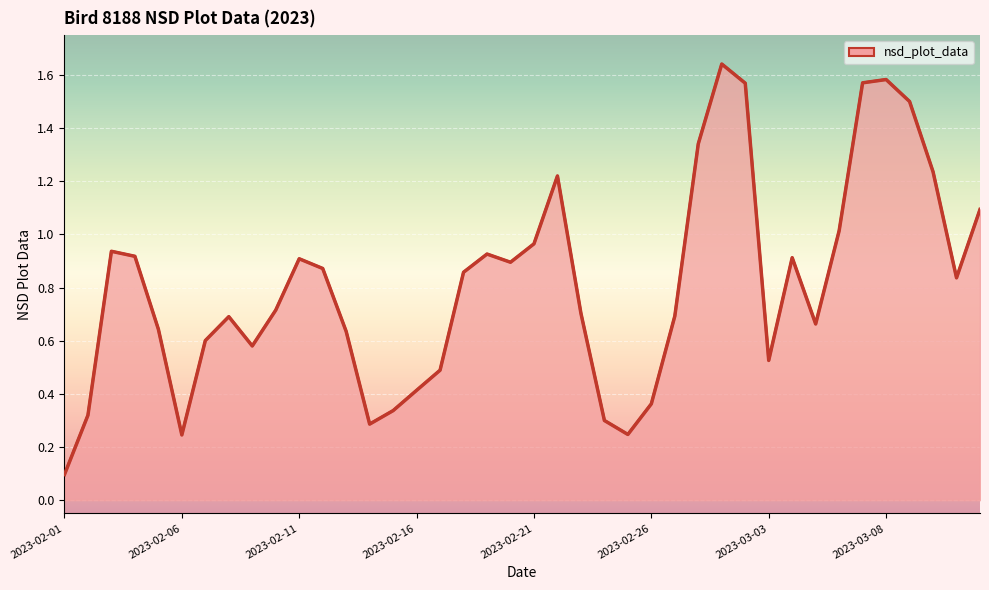

What is the difference between the maximum and minimum values?

1.5